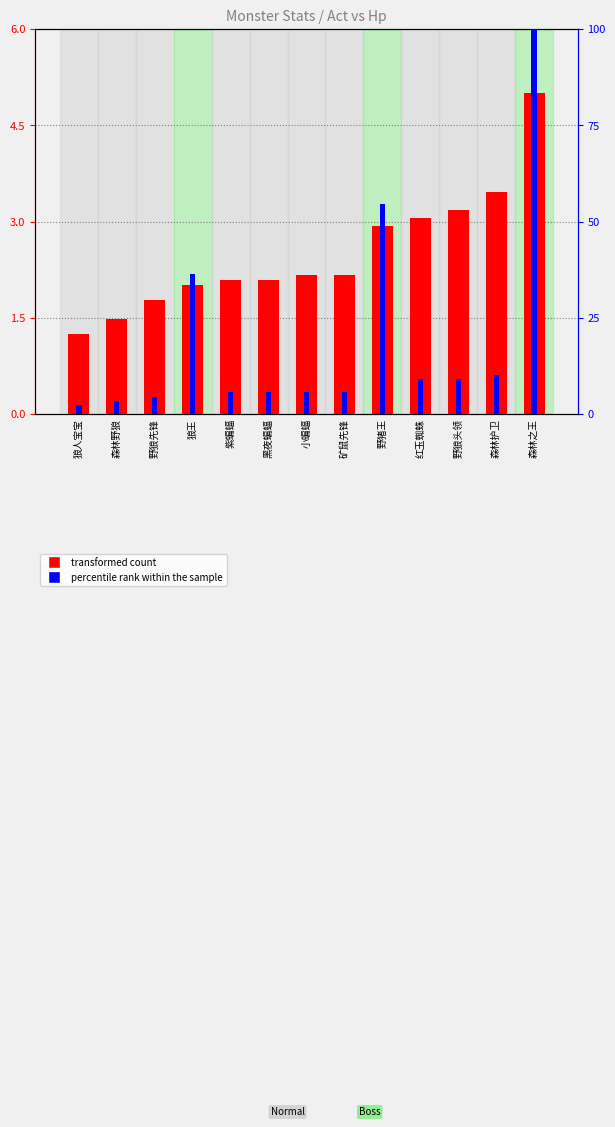

Reading left to right, what are all the values shown in this chart?

transformed count: 狼人宝宝=1.2	森林野狼=1.5	野狼先锋=1.8	狼王=2.0	紫蝙蝠=2.1	黑夜蝙蝠=2.1	小蝙蝠=2.2	矿鼠先锋=2.2	野猪王=2.9	红玉蜘蛛=3.1	野狼头领=3.2	森林护卫=3.5	森林之王=5.0
percentile rank within the sample: 狼人宝宝=2.3	森林野狼=3.4	野狼先锋=4.5	狼王=36.4	紫蝙蝠=5.7	黑夜蝙蝠=5.7	小蝙蝠=5.7	矿鼠先锋=5.7	野猪王=54.5	红玉蜘蛛=9.1	野狼头领=9.1	森林护卫=10.2	森林之王=100.0